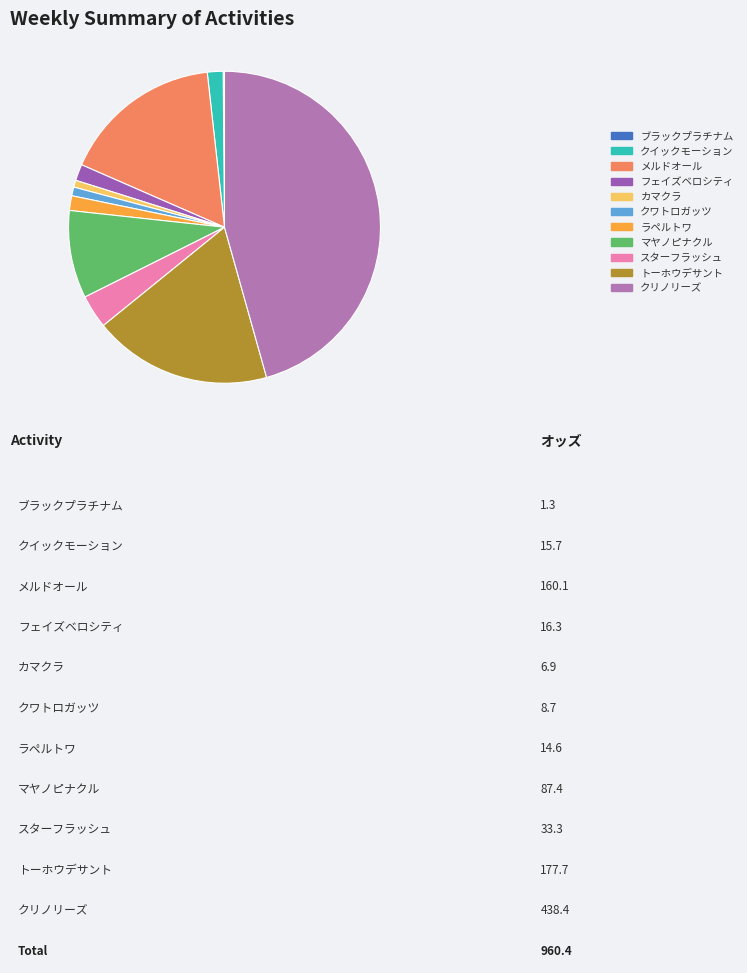

To the nearest percent, what is the average slice percentage?

9%